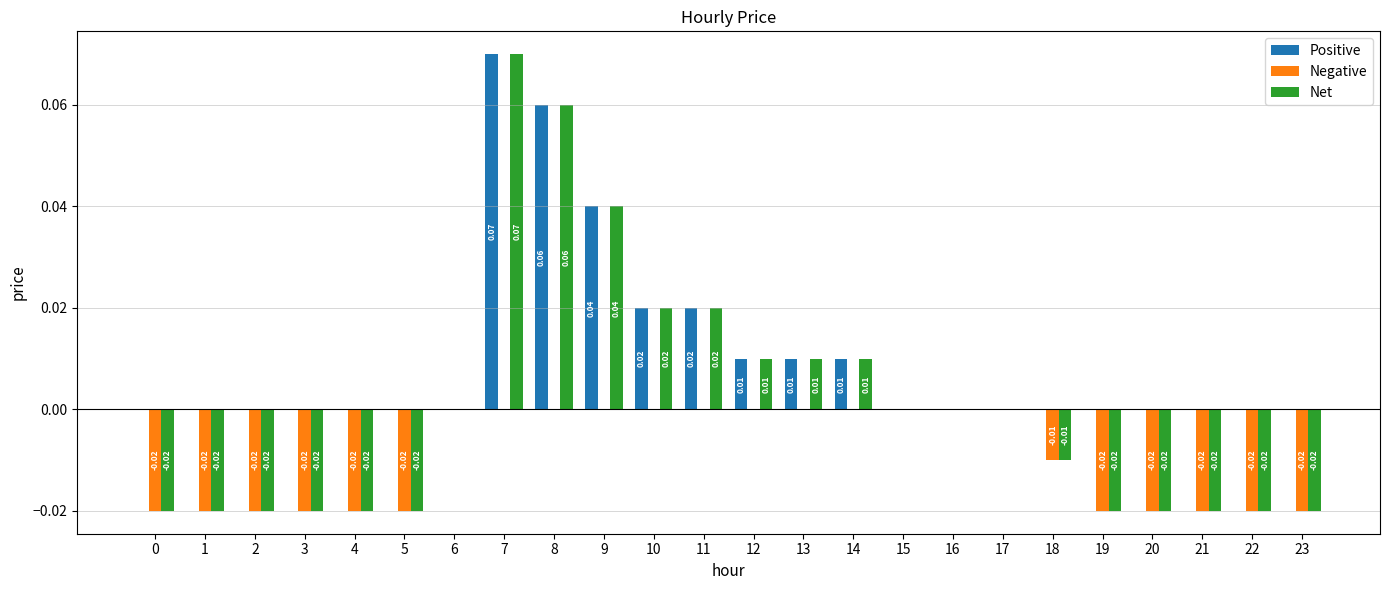

Between 12 and 23, which series saw the biggest shift?

Net